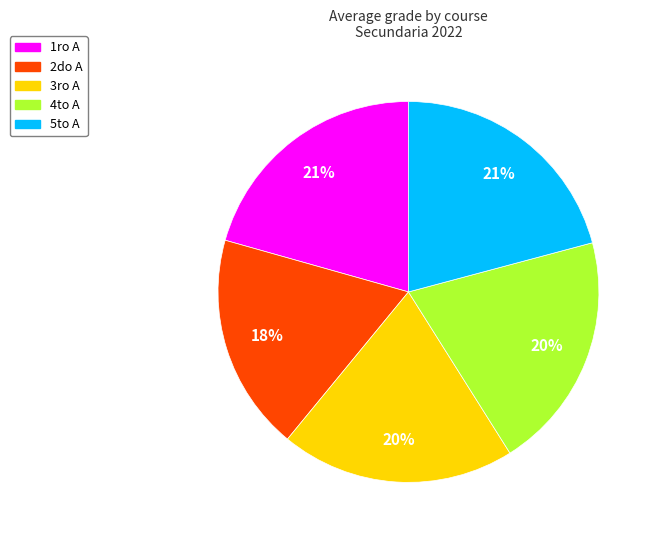

Does any single category account for the majority?

No